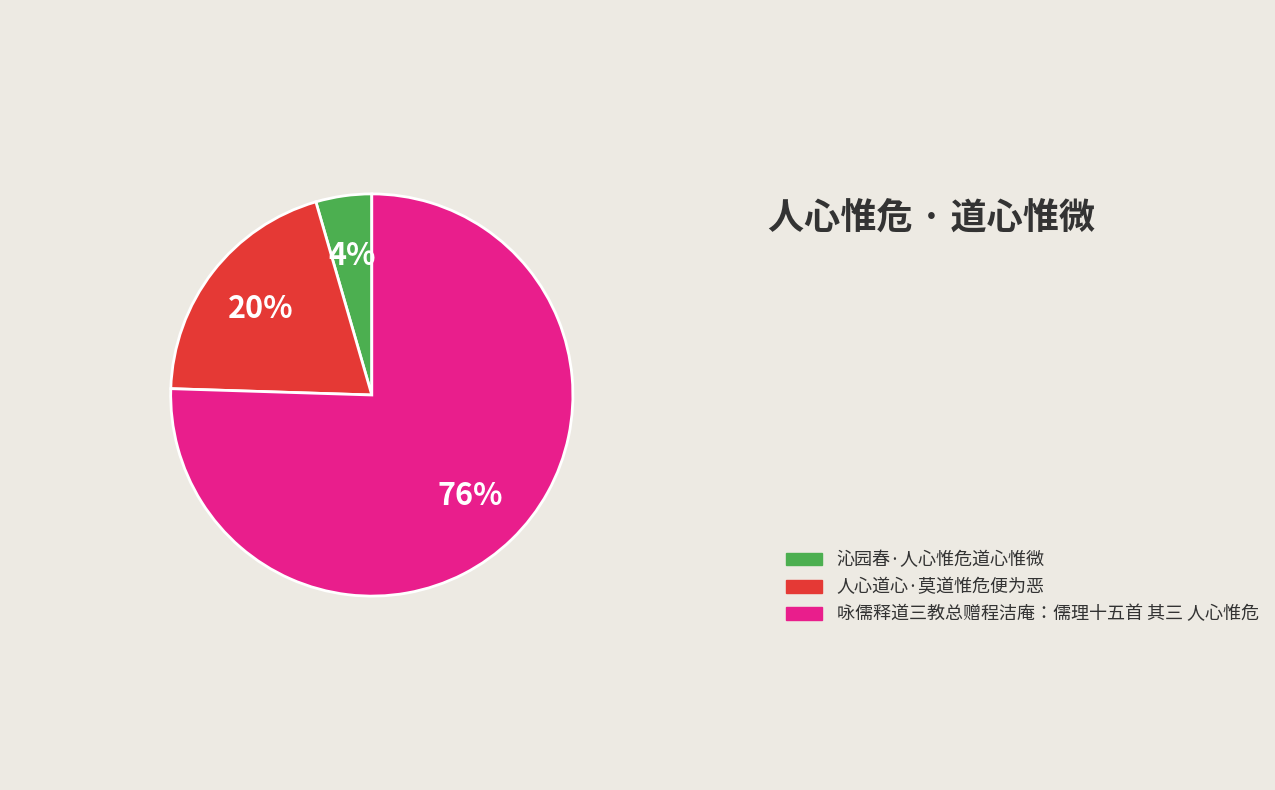

Which category has the biggest portion of the pie?

咏儒释道三教总赠程洁庵：儒理十五首 其三 人心惟危